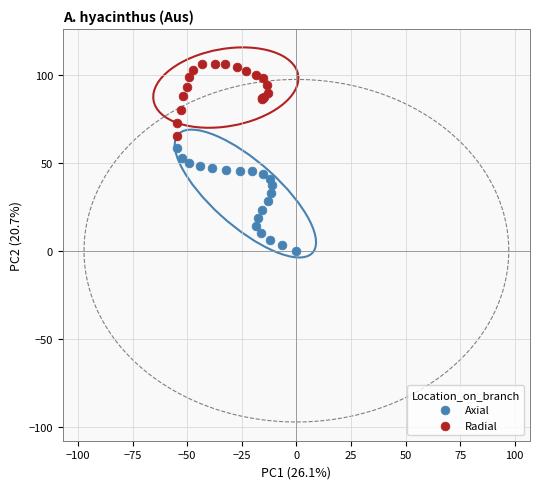

Which series reaches the maximum Y coordinate?

Radial